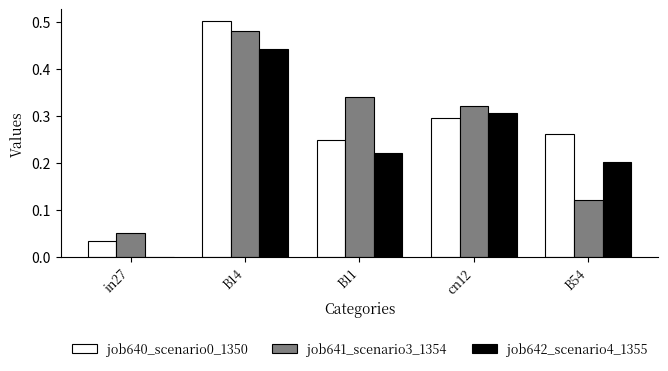

How many groups of bars are there?

5